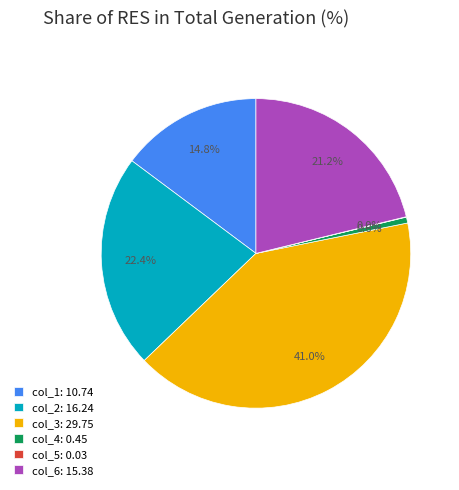

To the nearest percent, what is the combined percentage of col_6 and col_2?

44%